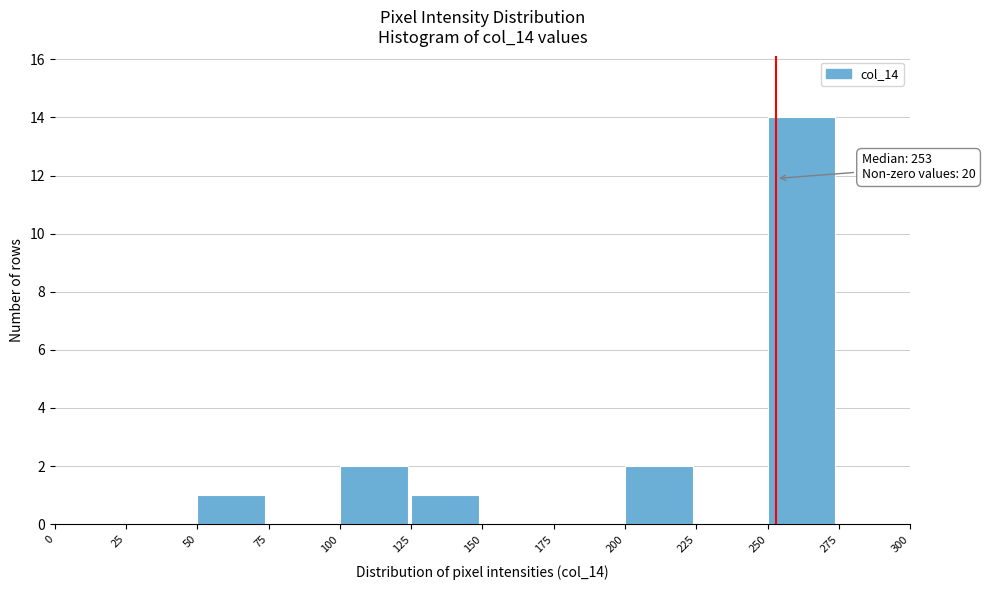

Over which range of the x-axis is the bar tallest?

250 to 275